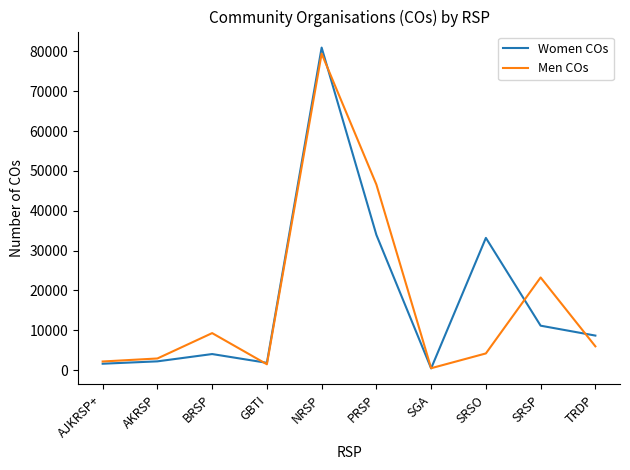

Which category has the highest value in the Men COs series?

NRSP